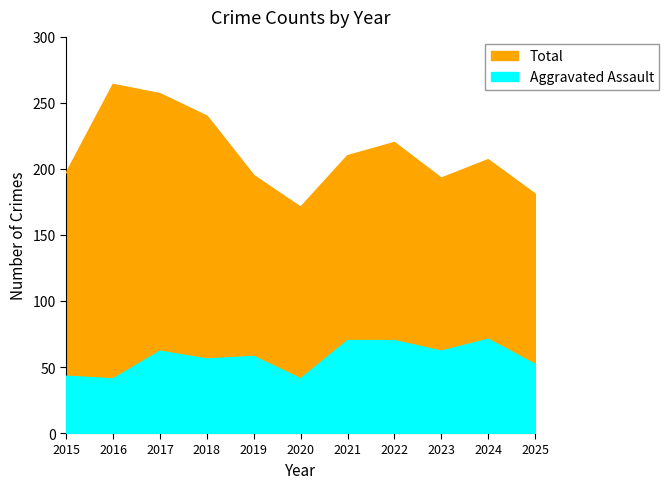

At 2024, list the series in order from smallest to largest.

Aggravated Assault, Total